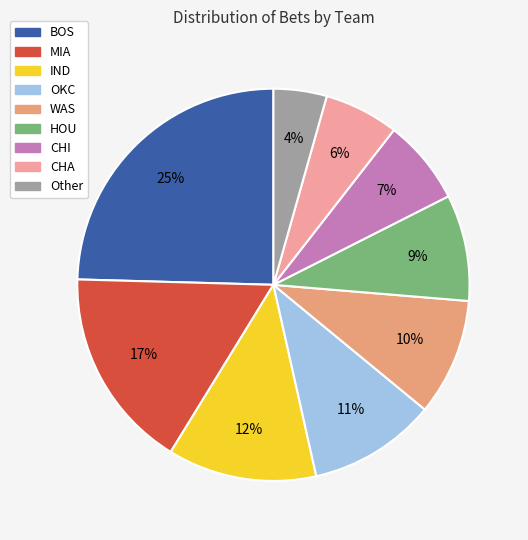

Which category has the smallest portion of the pie?

Other